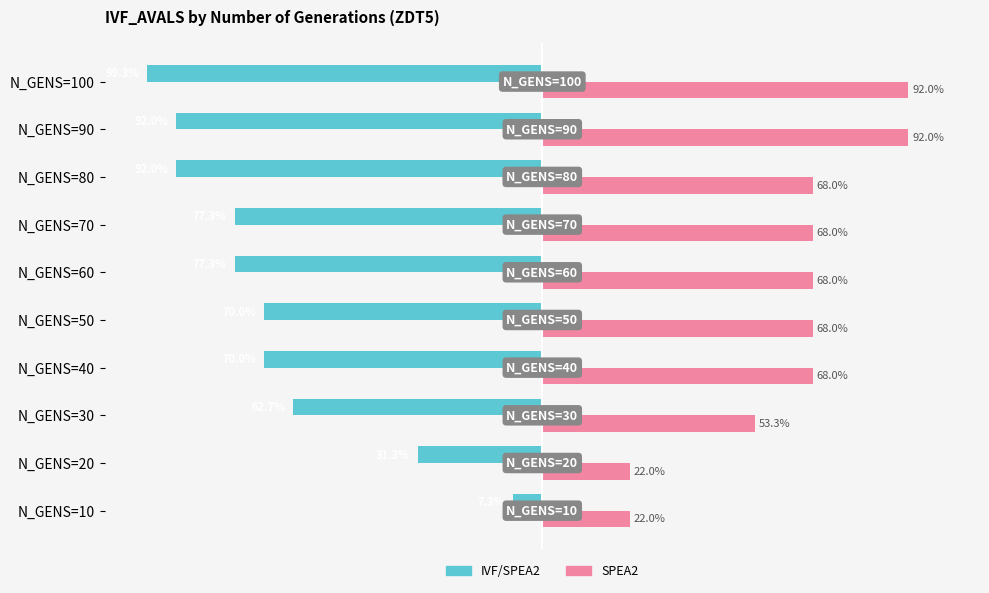

Which series has the widest spread of values?

IVF/SPEA2